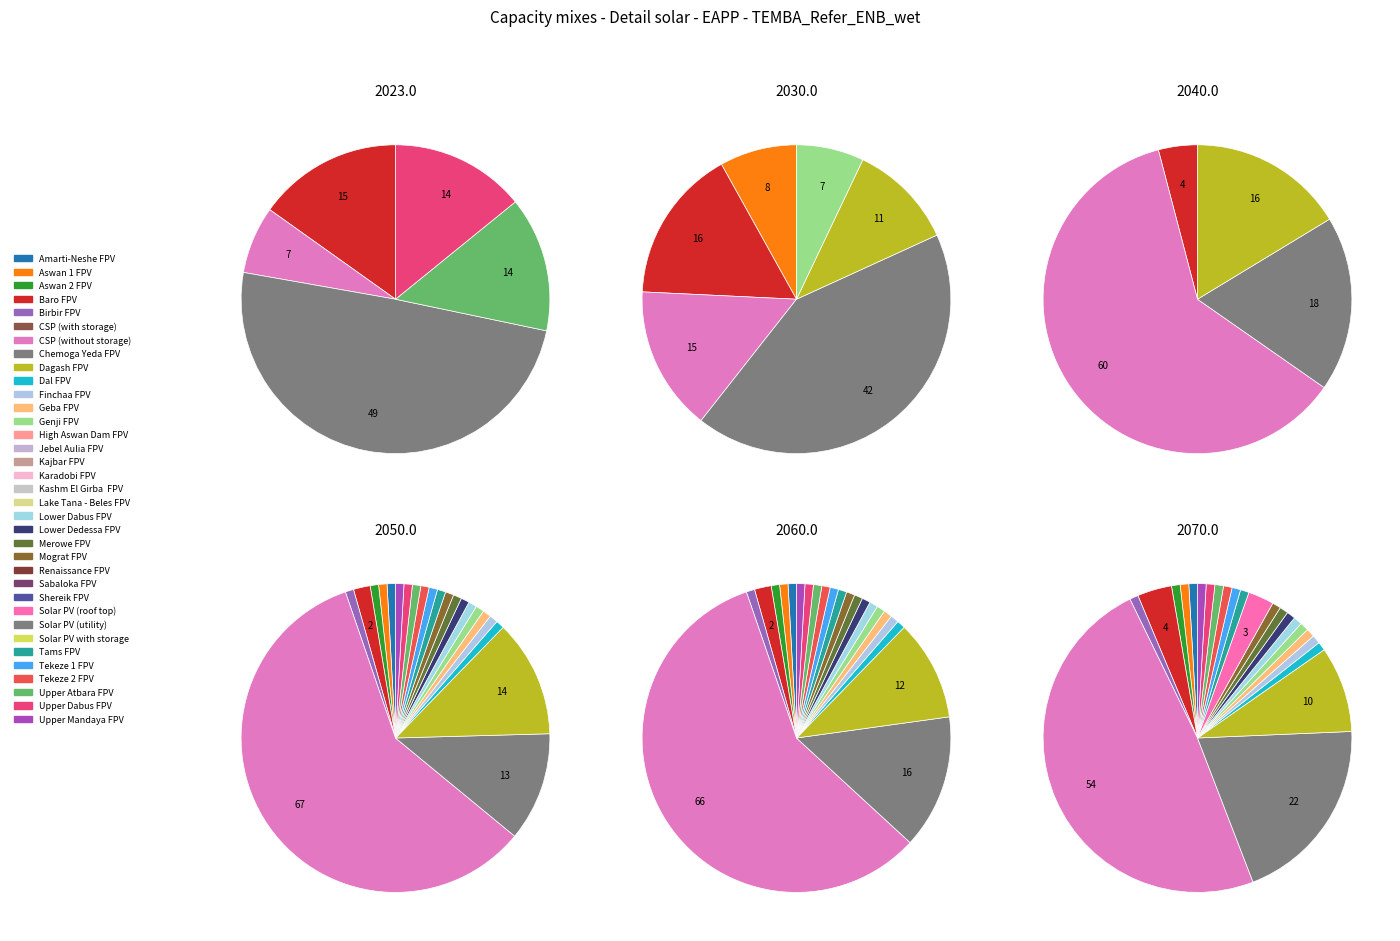

Does any single category account for the majority?

No